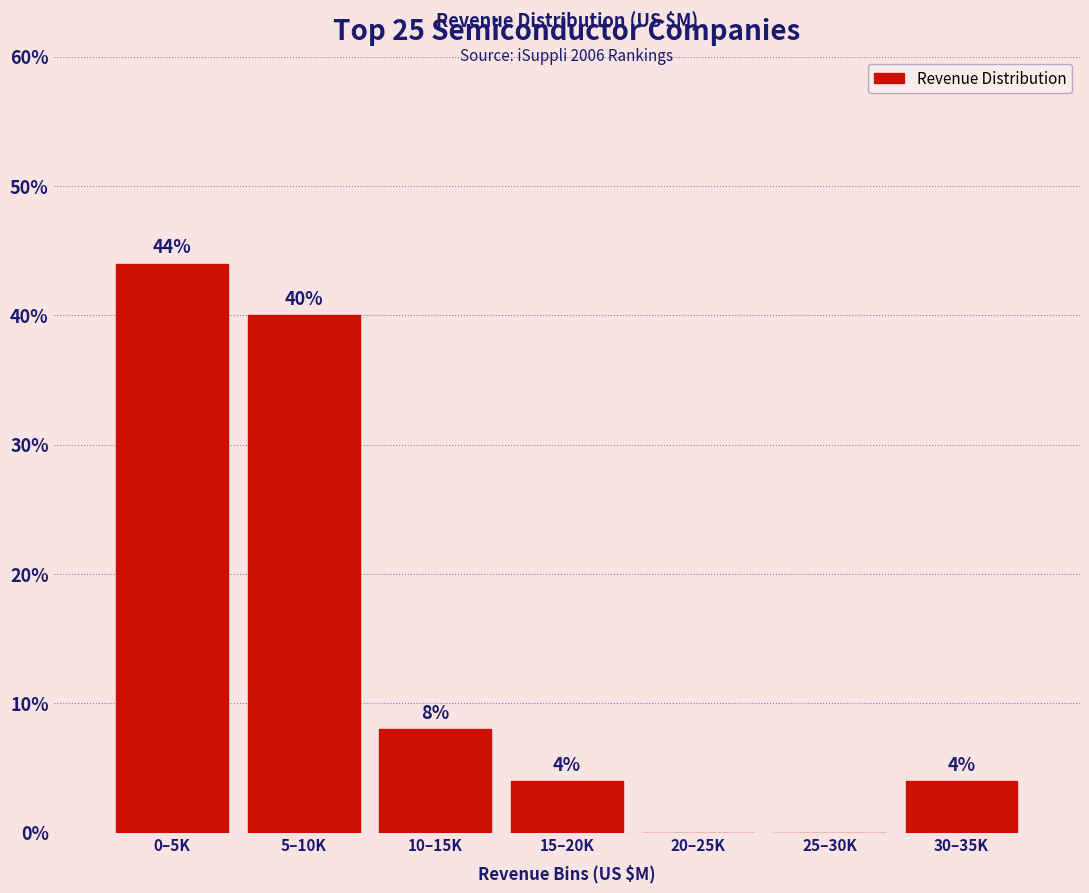

Reading left to right, transcribe all the data shown in this chart.

0–5K=44	5–10K=40	10–15K=8	15–20K=4	20–25K=0	25–30K=0	30–35K=4